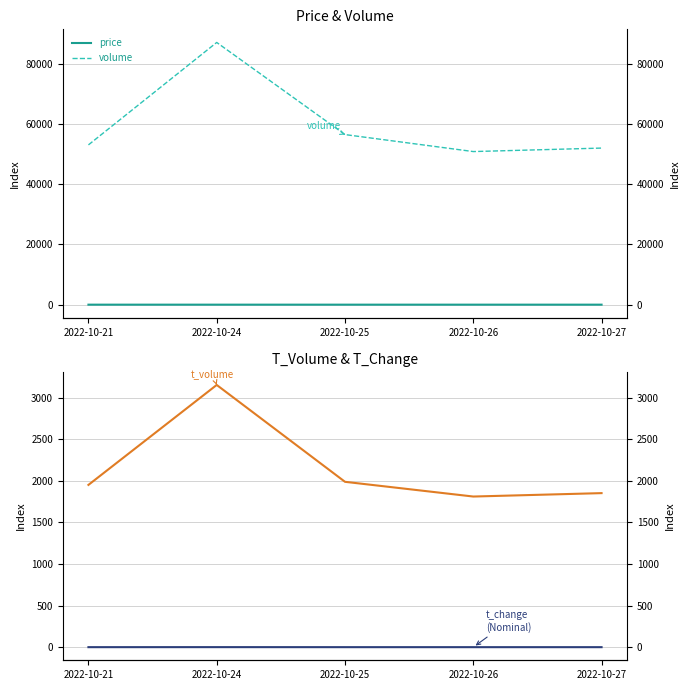

What is the highest value of the t_volume series?

3154.0